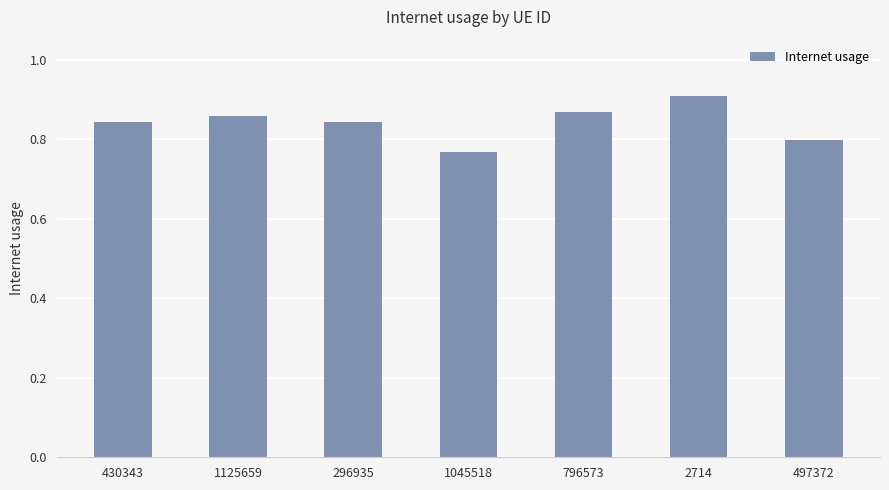

What is the label of the 1st bar from the left?

430343